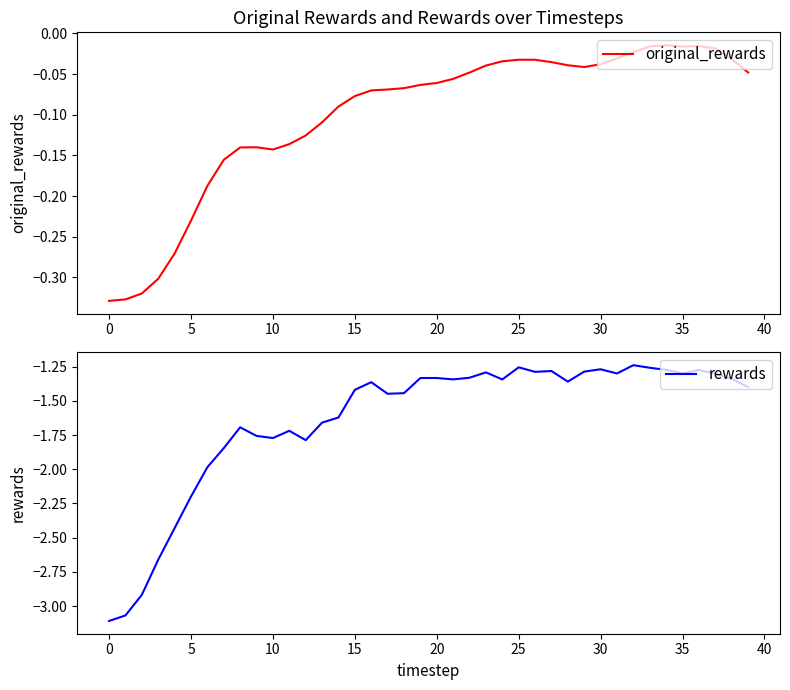

List the series in order of their peak value, highest first.

original_rewards, rewards